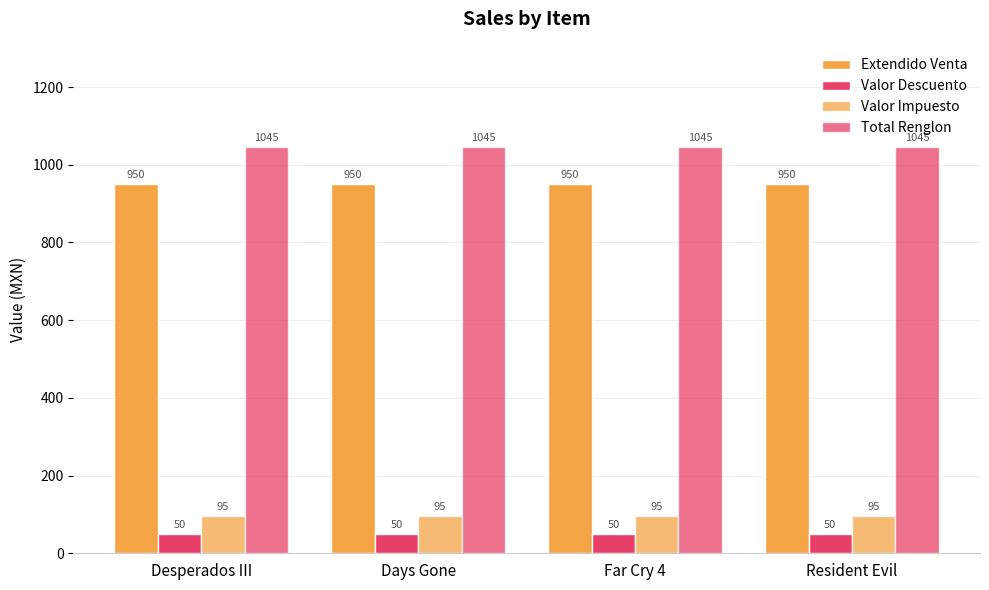

How many bars are there in each group?

4